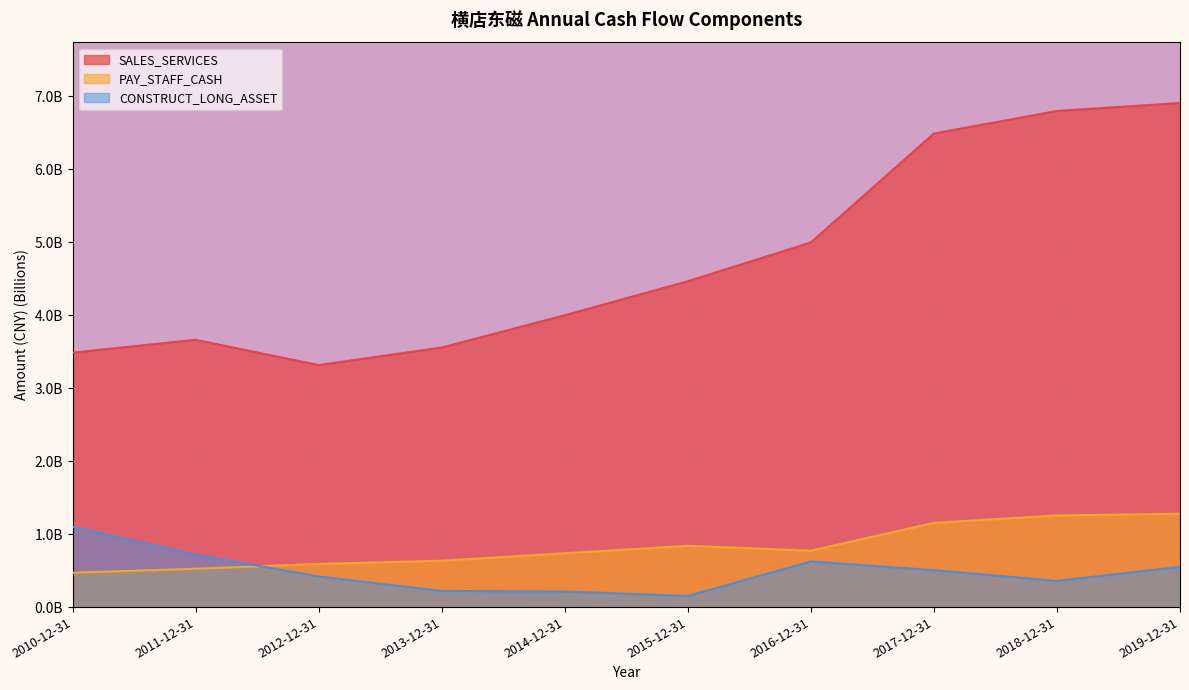

How many interior local valleys does the CONSTRUCT_LONG_ASSET series have?

2